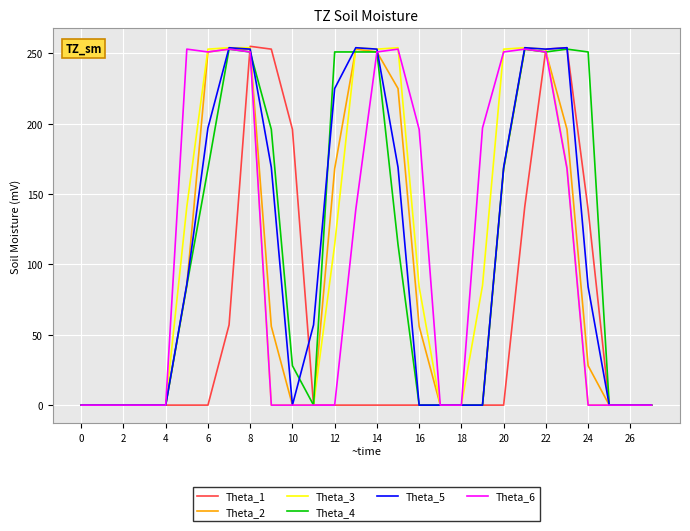

How many values in the Theta_2 series are below 56?

14